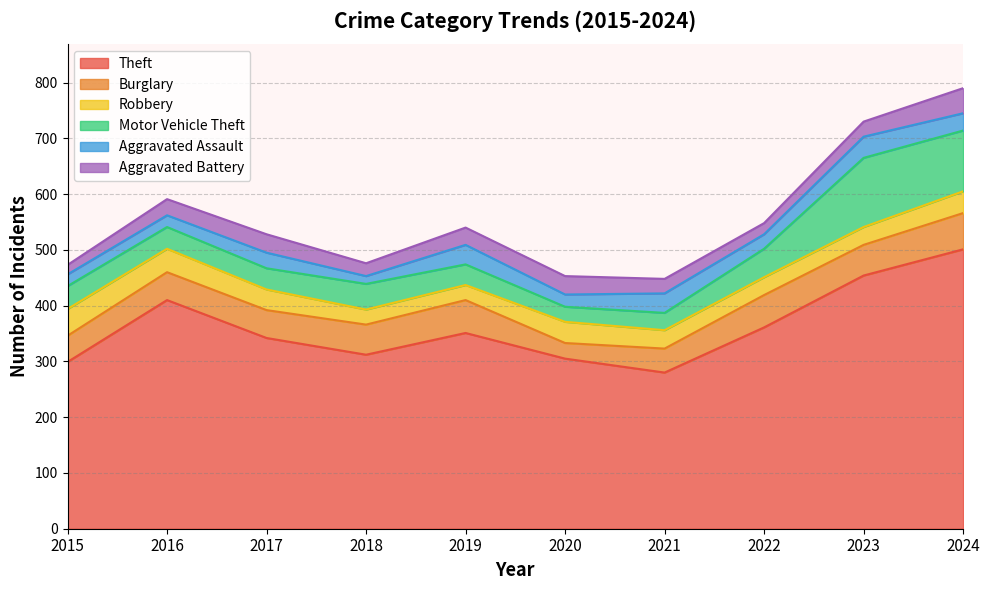

Reading left to right, transcribe all the data shown in this chart.

Theft: 299	410	342	312	351	305	280	361	454	501
Burglary: 47	50	50	54	59	28	43	58	55	65
Robbery: 48	42	37	27	27	38	33	32	32	39
Motor Vehicle Theft: 41	39	38	46	37	27	31	51	124	109
Aggravated Assault: 21	21	28	14	35	22	35	26	38	31
Aggravated Battery: 17	29	33	23	31	33	26	20	27	45